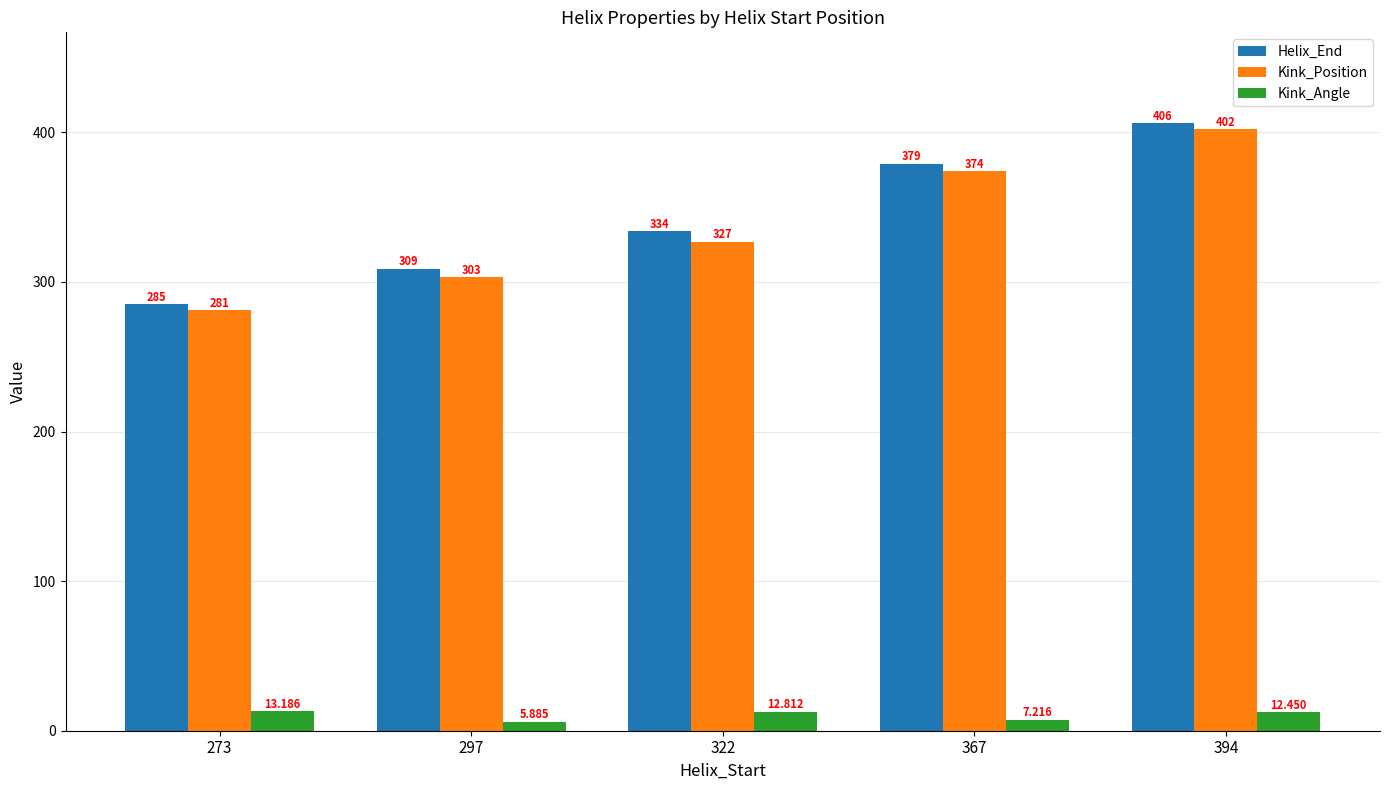

At which label is Kink_Position closest to 341?

322